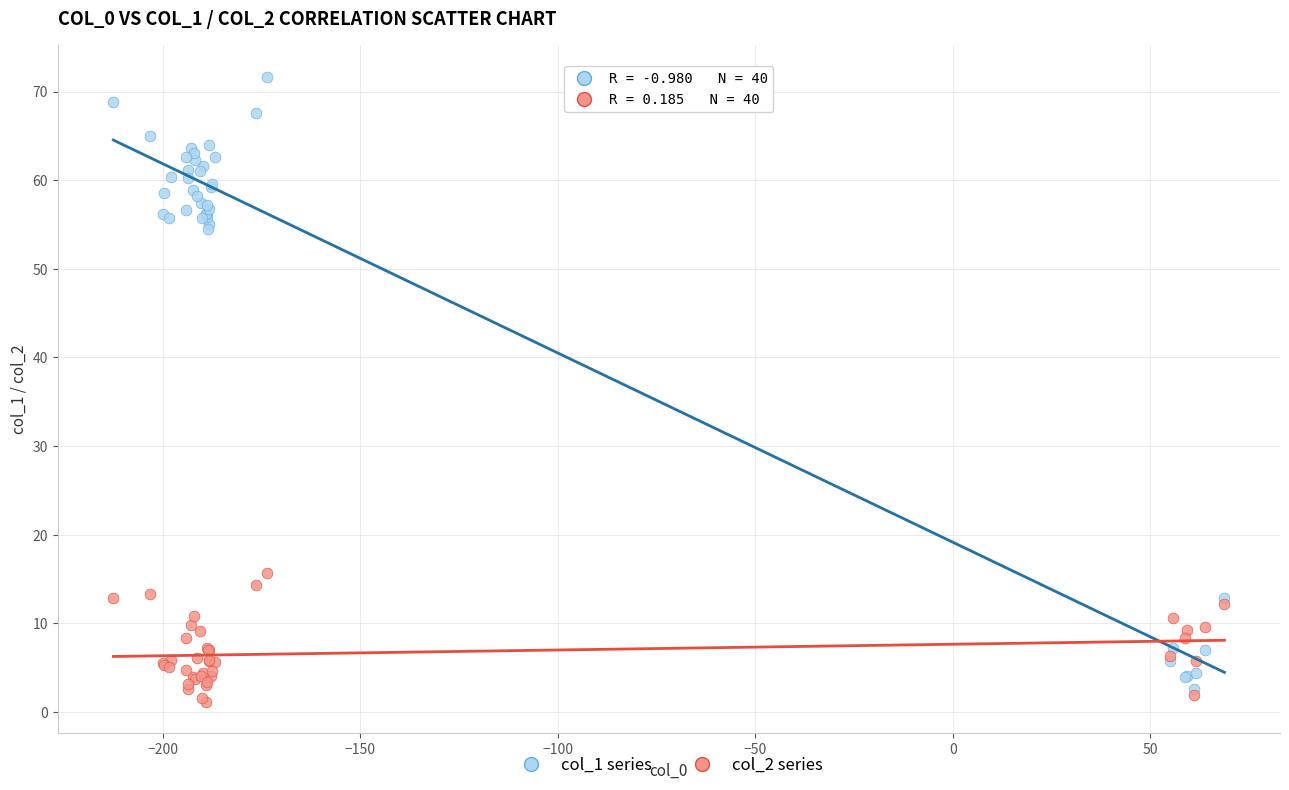

What are all the series names shown in the legend?

col_1 series, col_2 series